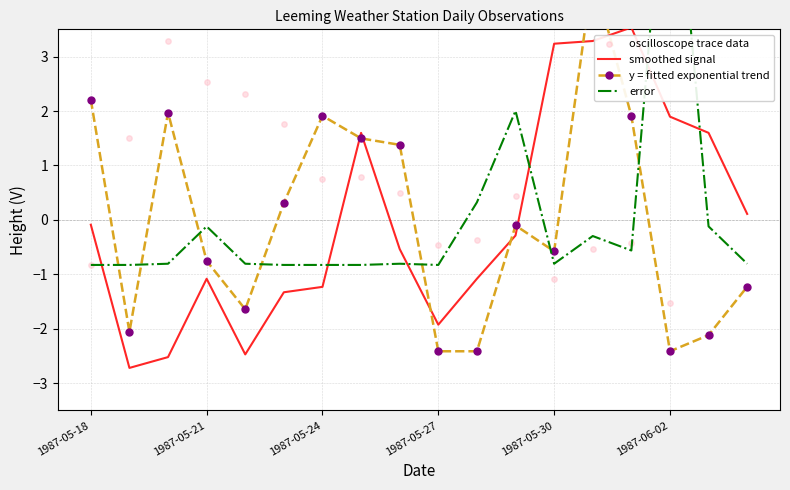

What is the total value across all series at 16?

-5.3